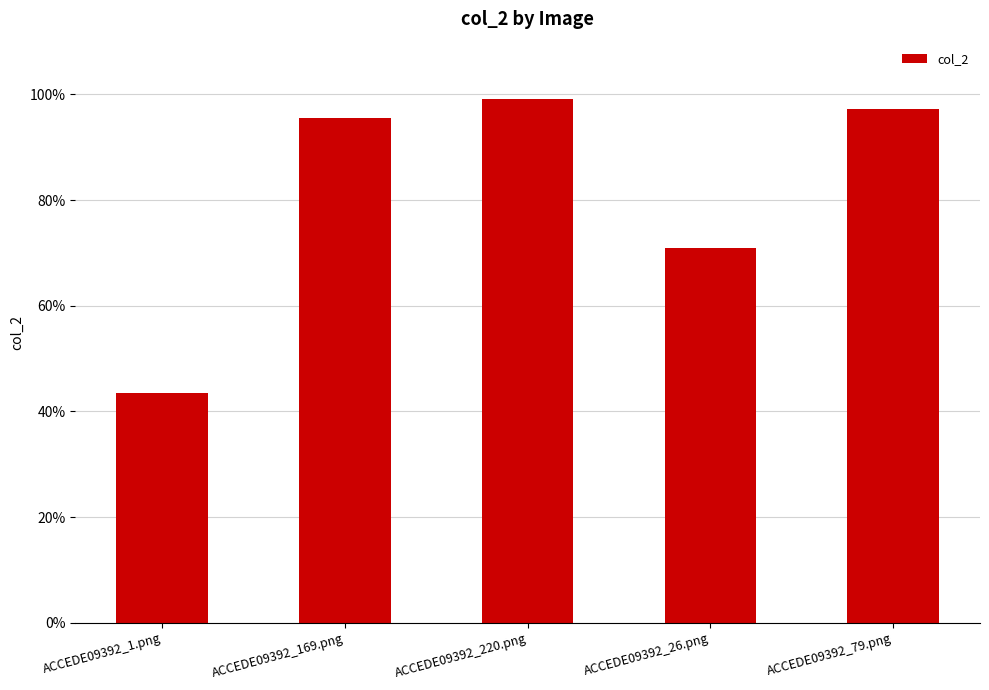

What is the label of the 4th bar from the right?

ACCEDE09392_169.png